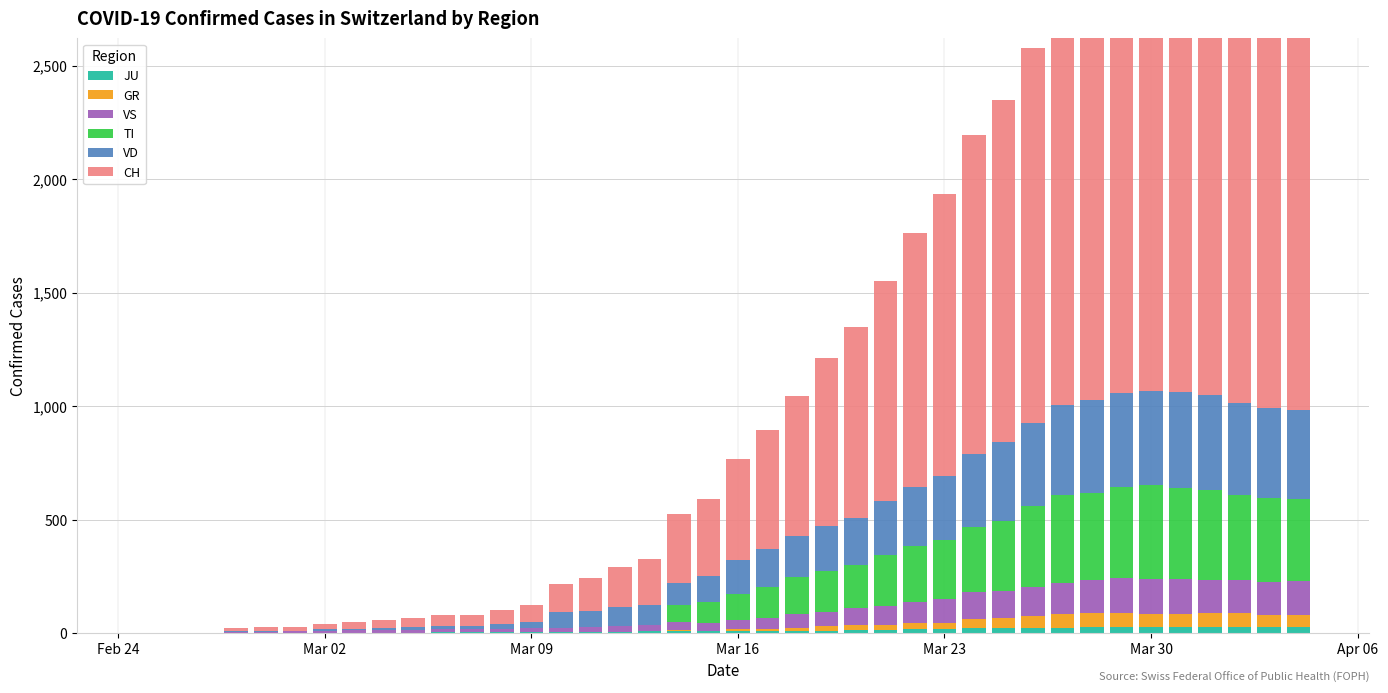

What is the maximum value for JU?

29